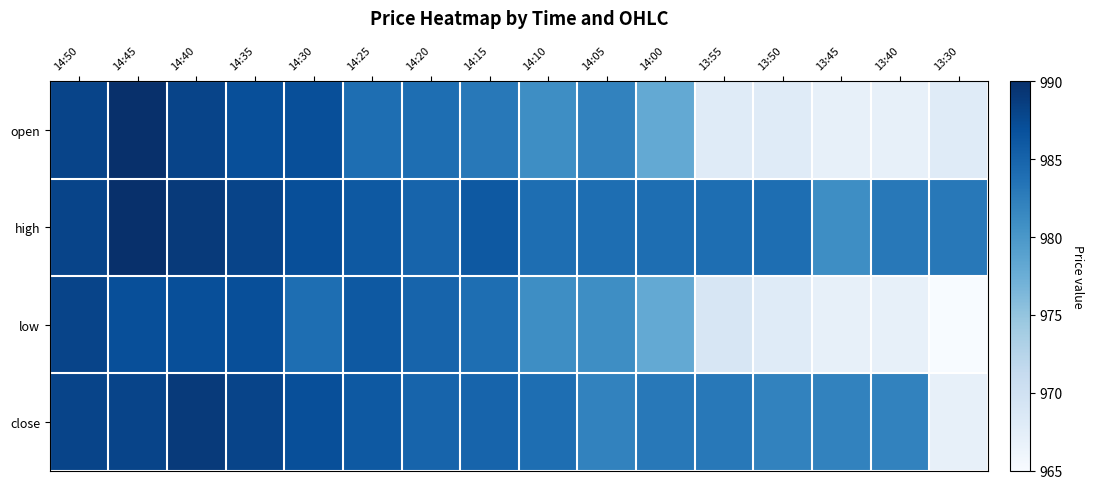

Reading left to right, list all the values displayed in this chart.

open: 14:50=988	14:45=990	14:40=988	14:35=987	14:30=987	14:25=984	14:20=984	14:15=983	14:10=981	14:05=982	14:00=978	13:55=968	13:50=968	13:45=967	13:40=967	13:30=968
high: 14:50=988	14:45=990	14:40=989	14:35=988	14:30=987	14:25=986	14:20=985	14:15=986	14:10=984	14:05=984	14:00=984	13:55=984	13:50=984	13:45=981	13:40=983	13:30=983
low: 14:50=988	14:45=987	14:40=987	14:35=987	14:30=984	14:25=986	14:20=985	14:15=984	14:10=981	14:05=981	14:00=978	13:55=969	13:50=968	13:45=967	13:40=967	13:30=965
close: 14:50=988	14:45=988	14:40=989	14:35=988	14:30=987	14:25=986	14:20=985	14:15=985	14:10=984	14:05=982	14:00=983	13:55=983	13:50=982	13:45=982	13:40=982	13:30=967